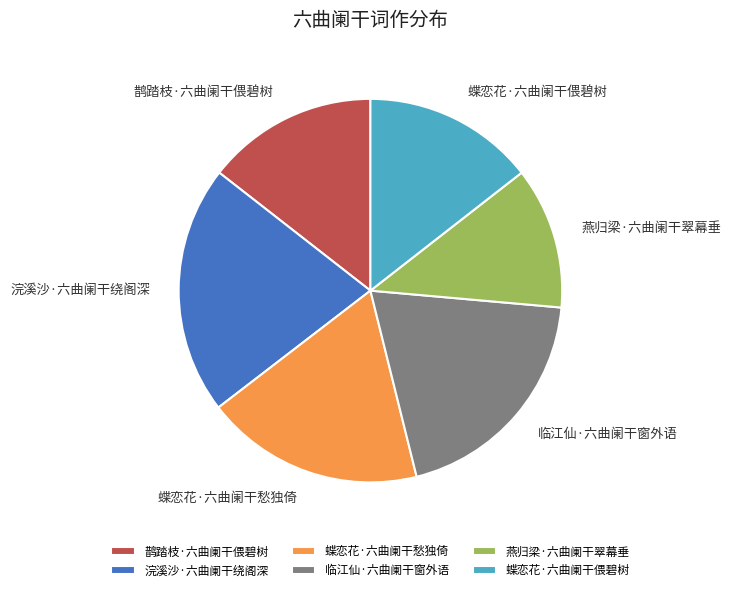

Which has a higher value, 蝶恋花·六曲阑干偎碧树 or 浣溪沙·六曲阑干绕阁深?

浣溪沙·六曲阑干绕阁深